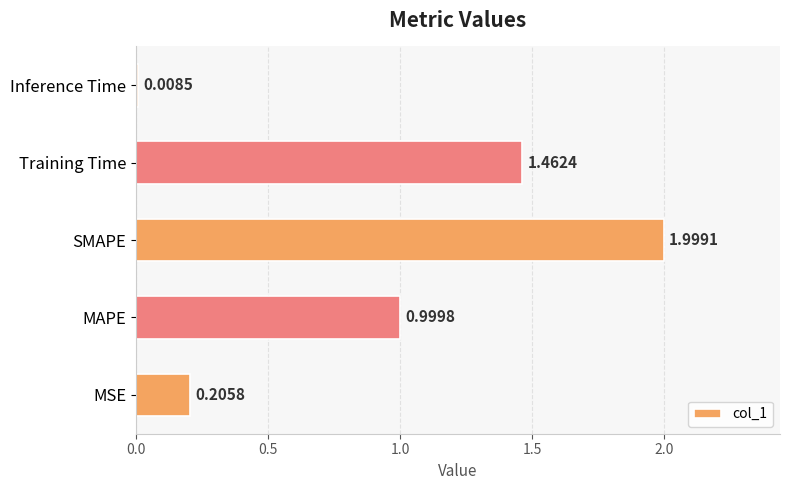

Rank the categories by value from lowest to highest.

Inference Time, MSE, MAPE, Training Time, SMAPE